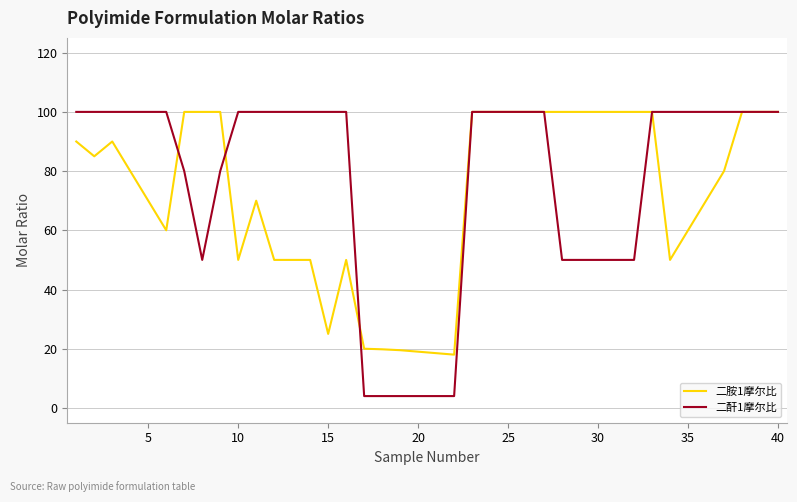

Which series has the widest spread of values?

二酐1摩尔比